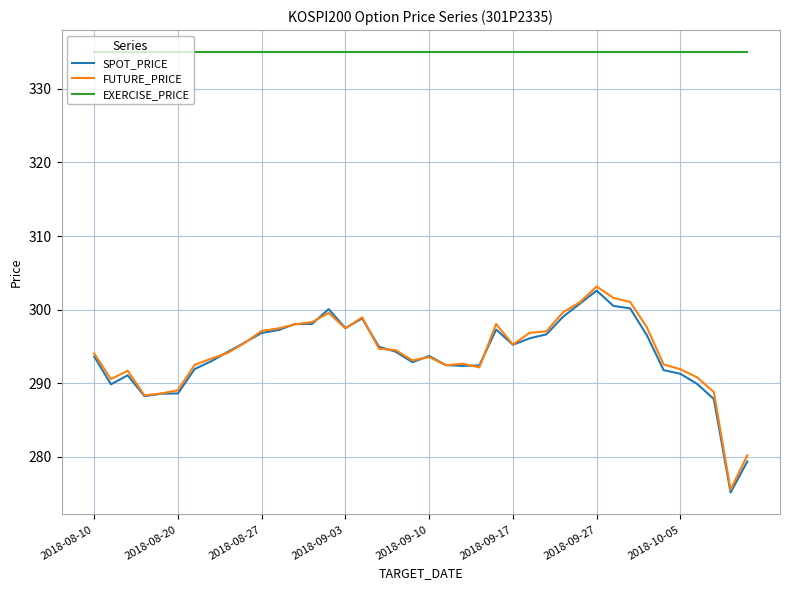

Which series has the largest total across all categories?

EXERCISE_PRICE